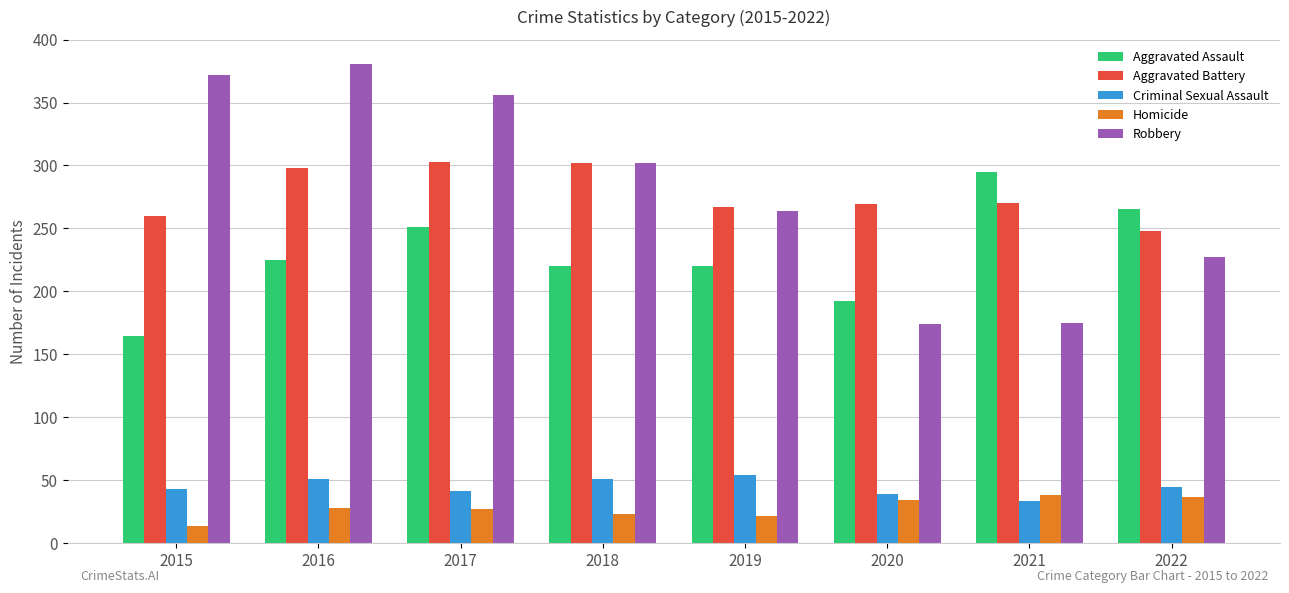

What is the value of the Aggravated Battery bar at the 2nd from the left?

298